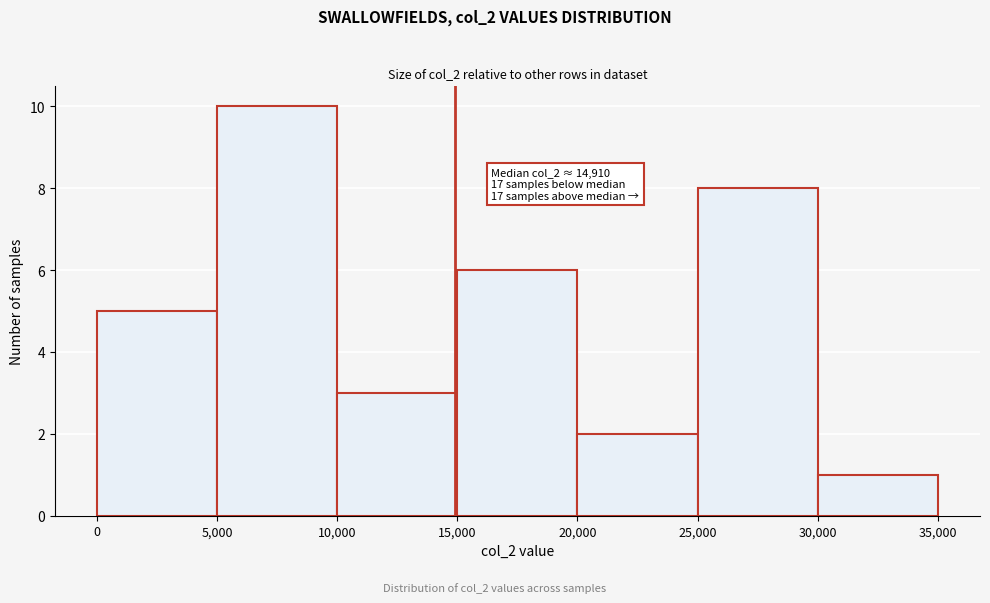

Which range on the x-axis has the tallest bar?

5,000 to 10,000